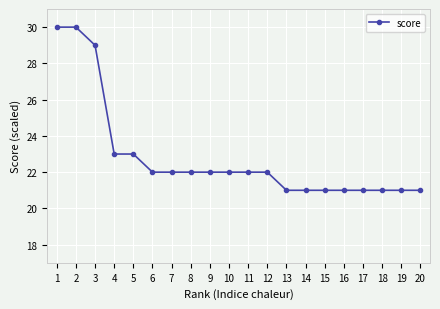

What is the value of the 10th point from the left?

22